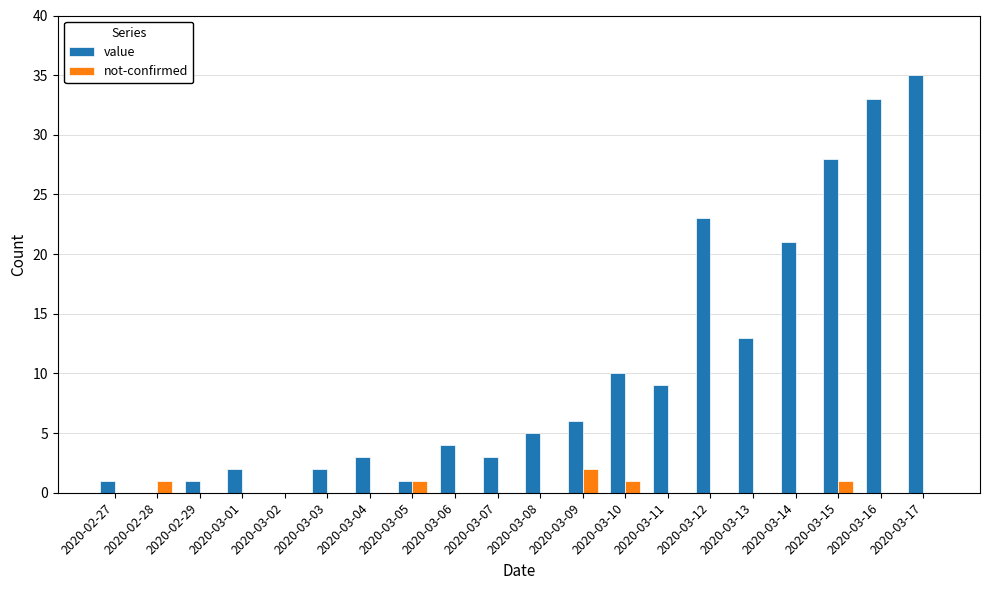

Are the bars horizontal?

No